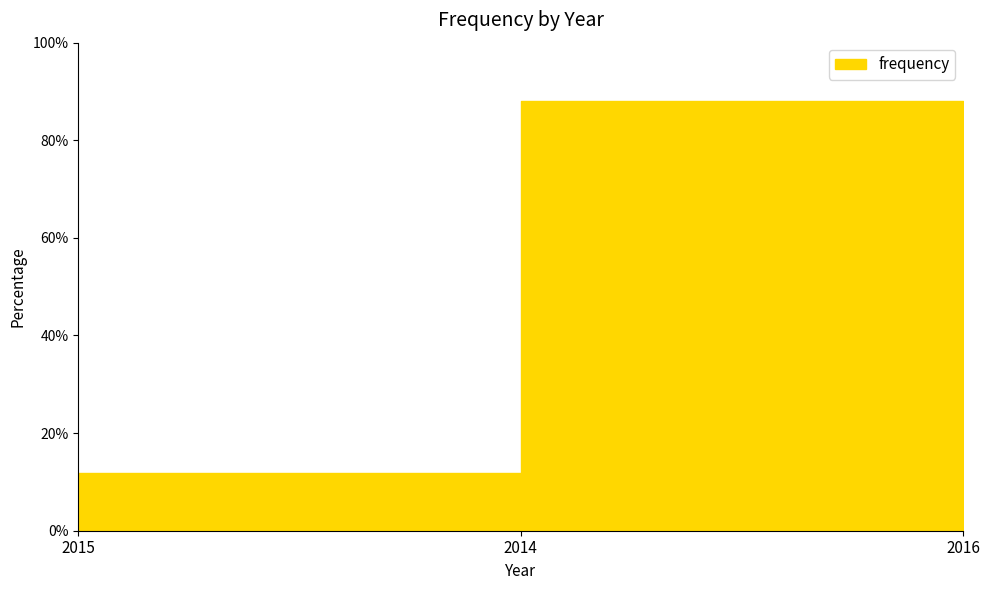

Does the chart display data point markers on the line(s)?

No